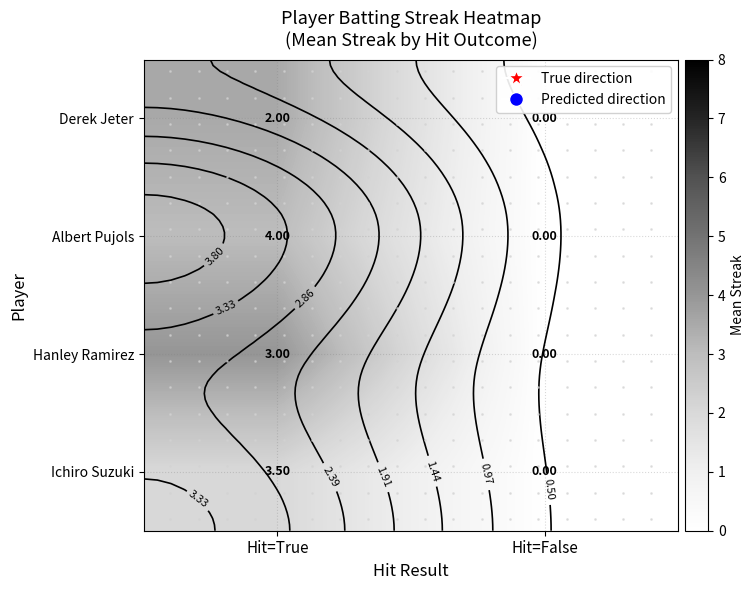

How many data points does each series have?

2